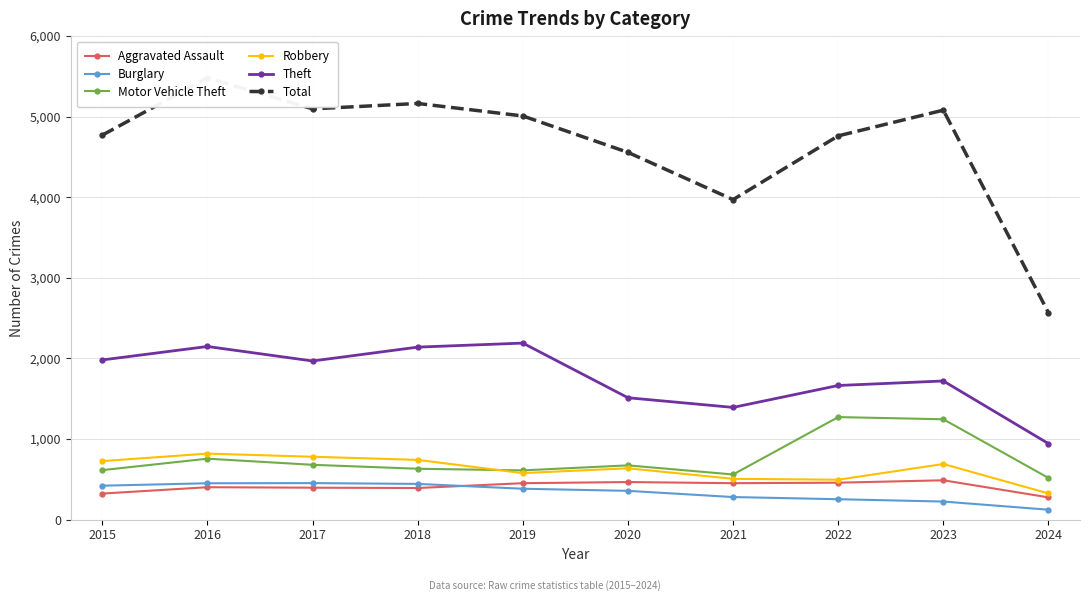

How many data points in Motor Vehicle Theft are less than 673?

5